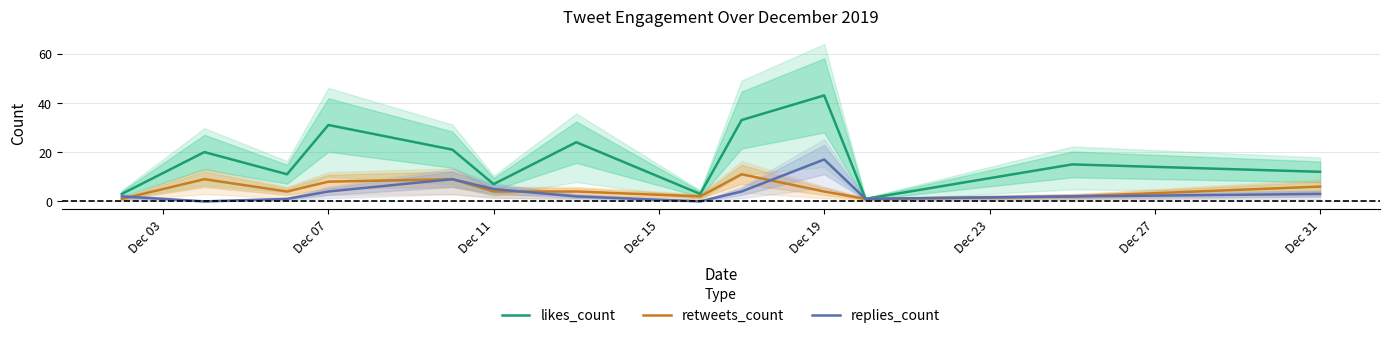

Which category has the highest value in the likes_count series?

Dec 19